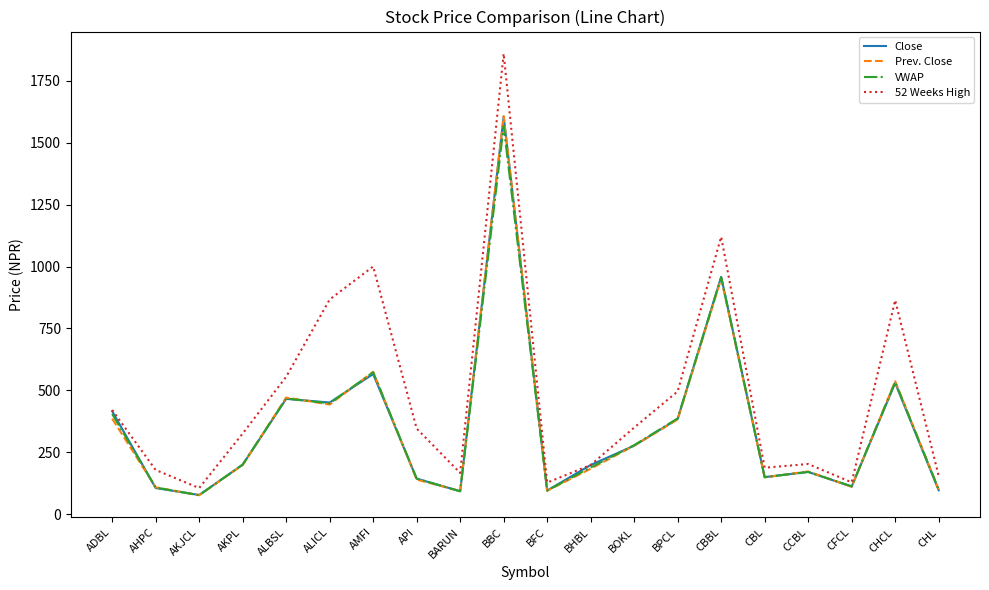

Where is the first local maximum for 52 Weeks High?

AMFI